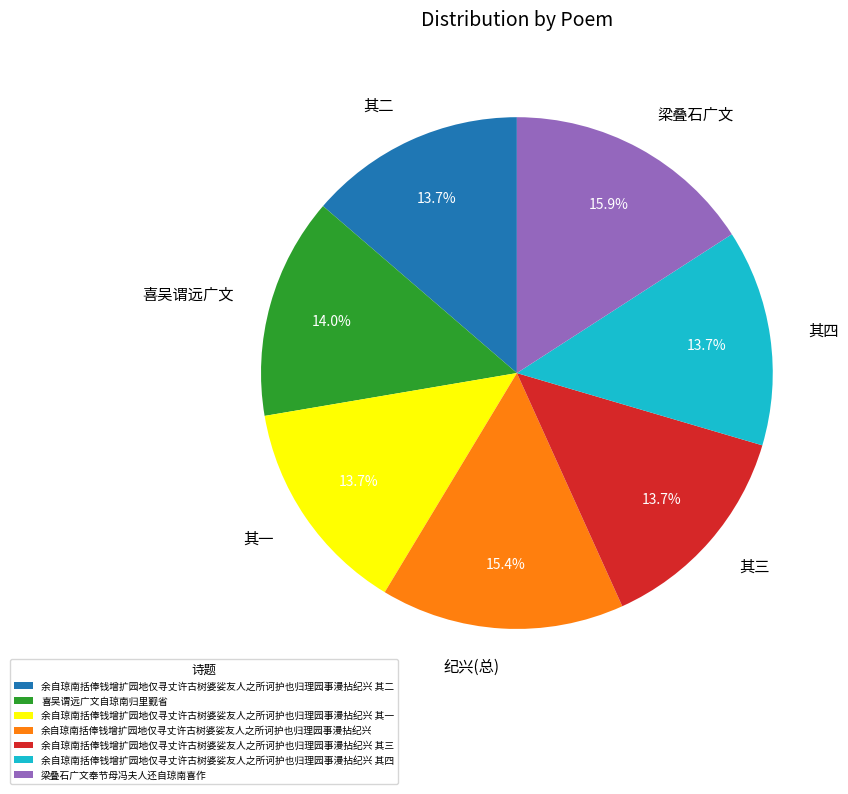

What is the total percentage of 喜吴谓远广文 and 纪兴(总)?

29.4%